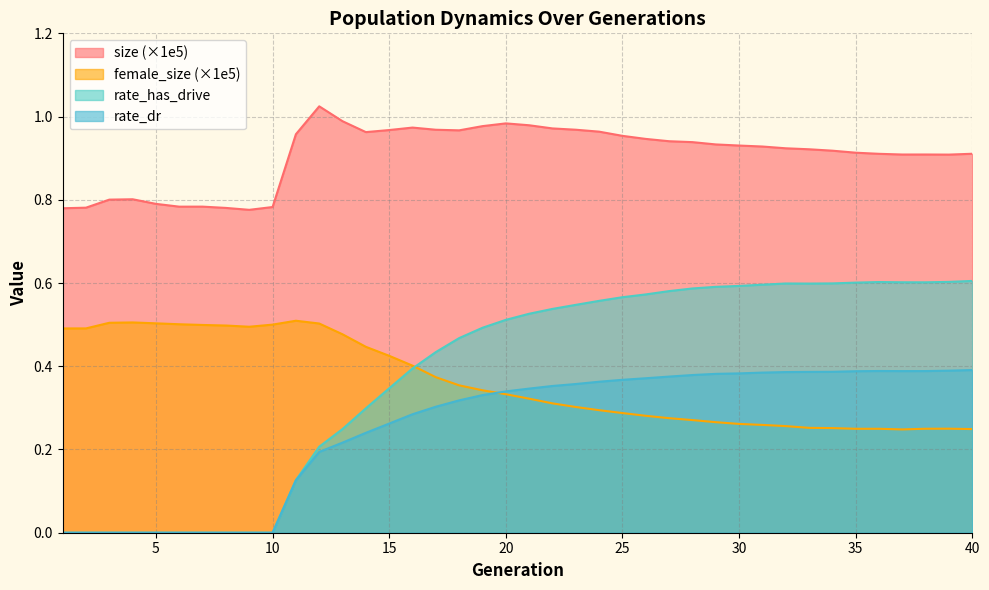

What are all the series names shown in the legend?

size (×1e5), female_size (×1e5), rate_has_drive, rate_dr